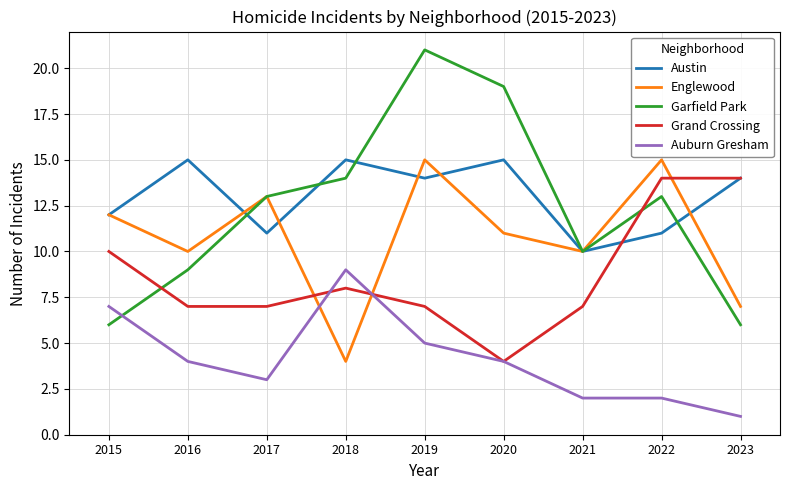

What is the highest value of the Englewood series?

15